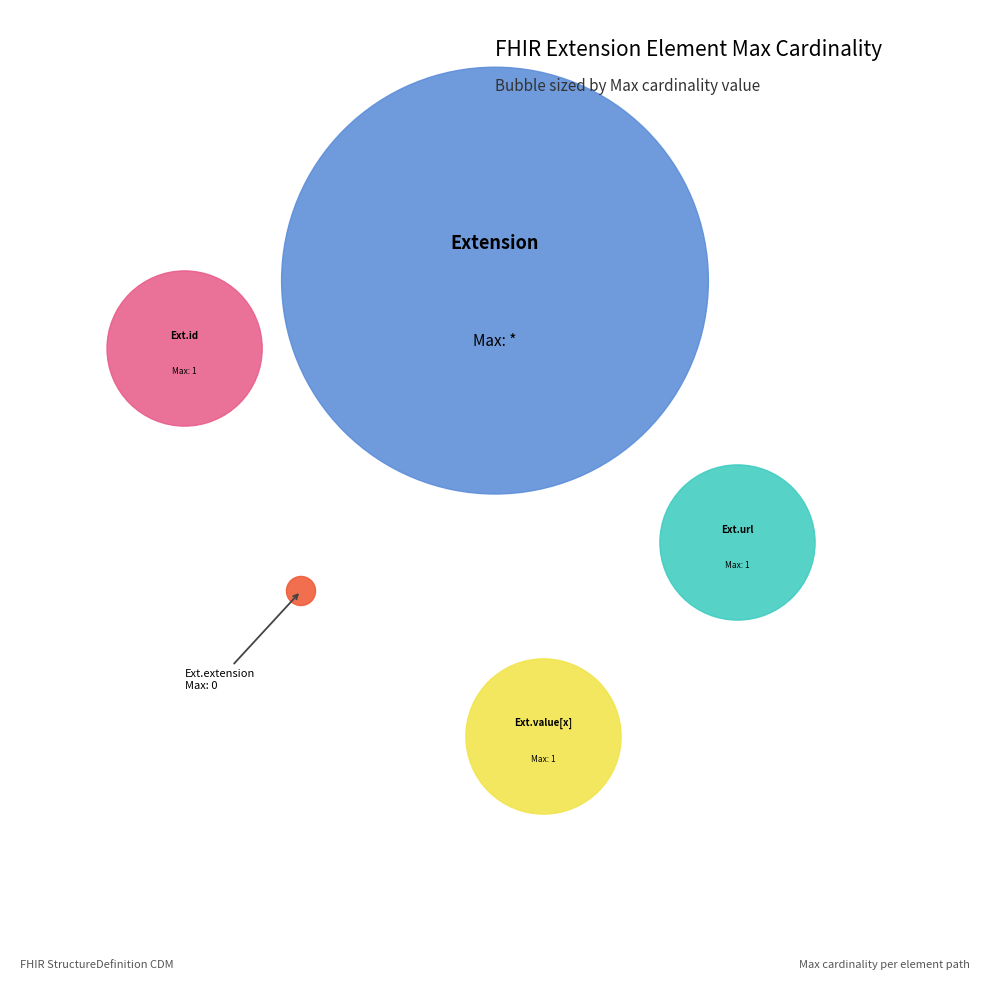

How many segments does this pie chart have?

5